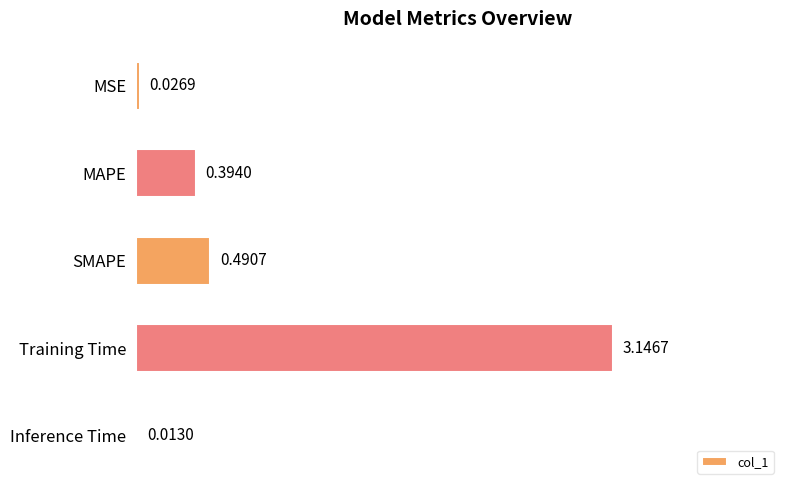

List the labels in order of value, largest first.

Training Time, SMAPE, MAPE, MSE, Inference Time